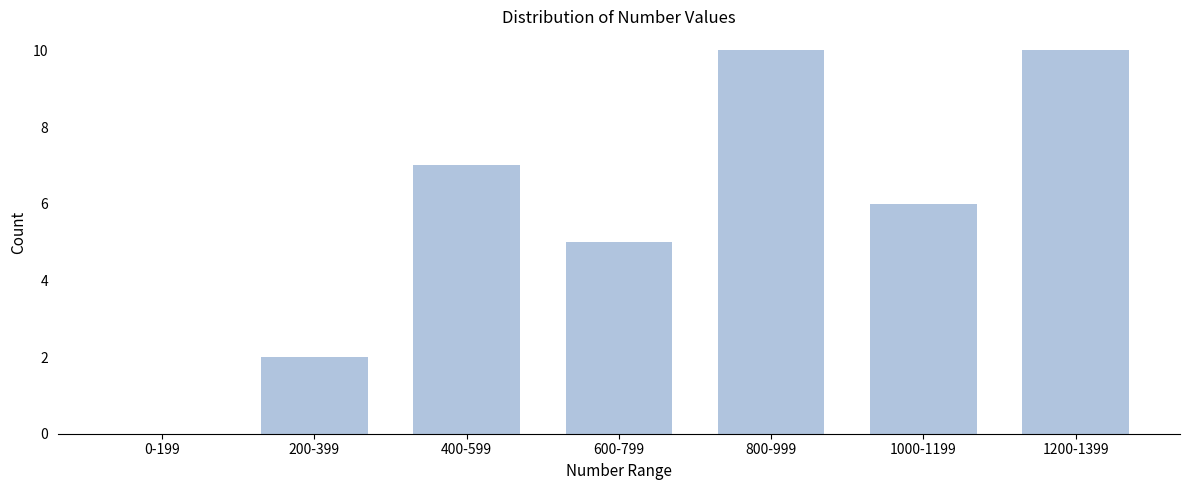

Reading right to left, what are all the values shown in this chart?

1200-1399=10	1000-1199=6	800-999=10	600-799=5	400-599=7	200-399=2	0-199=0